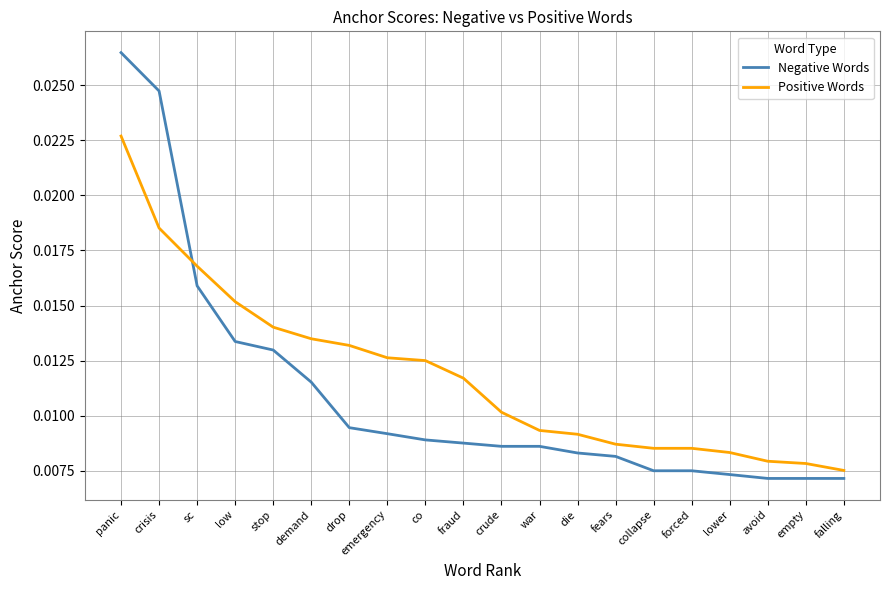

Rank the series by their maximum value, from highest to lowest.

Negative Words, Positive Words